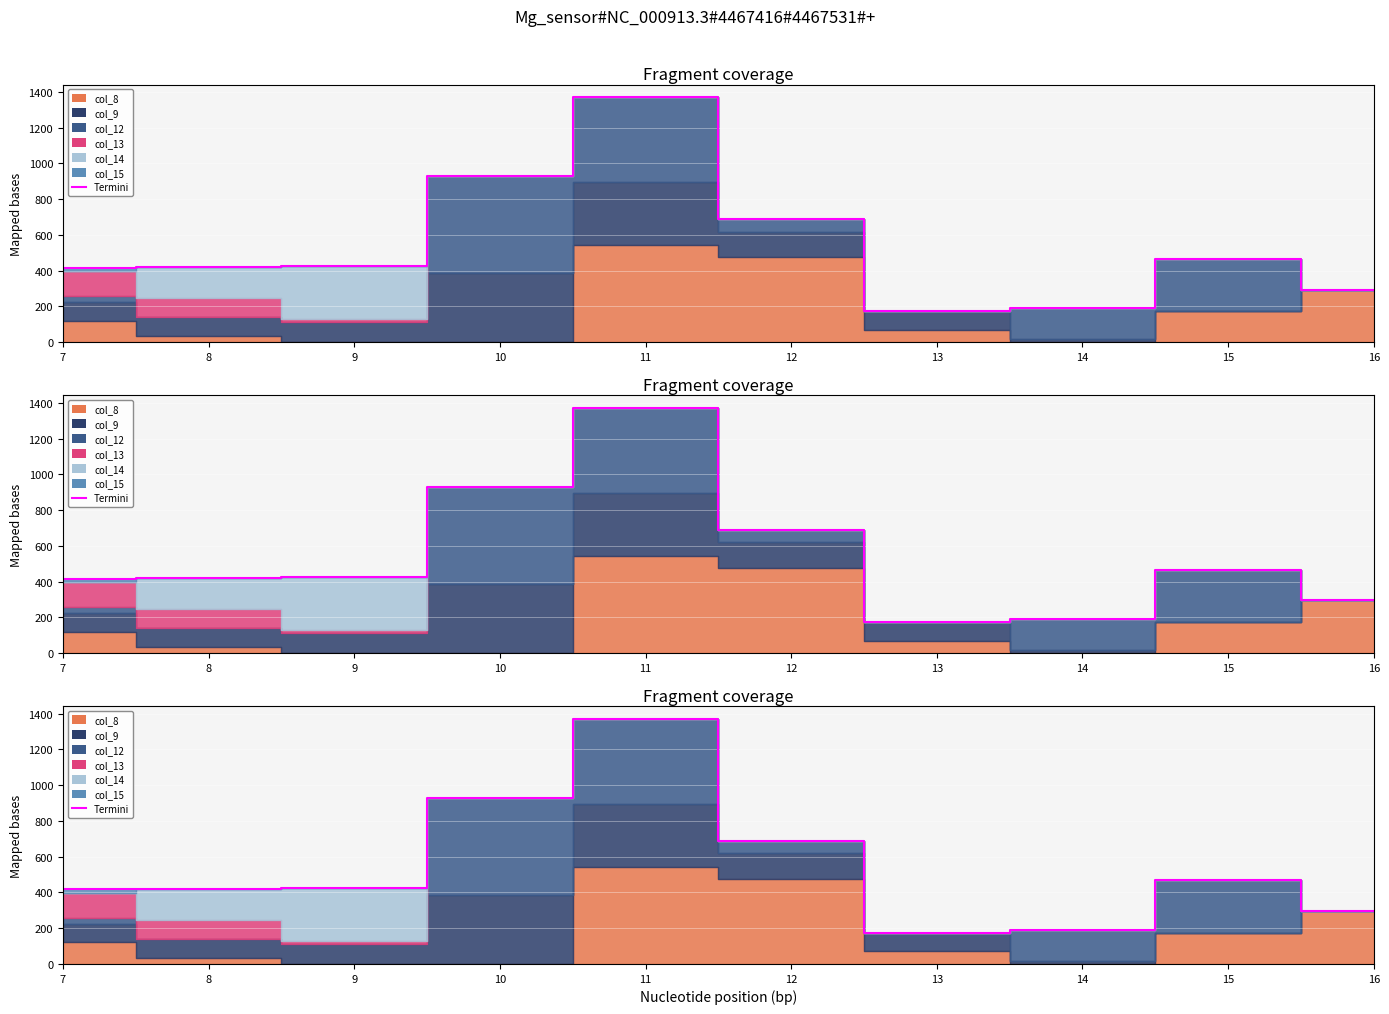

What is the change in value from 13 to 14?

+14.4